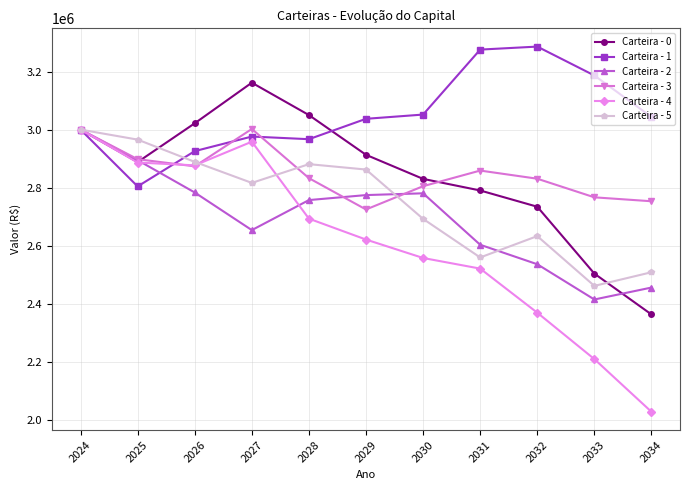

Which series ends up on top after the final intersection of Carteira - 5 and Carteira - 4?

Carteira - 5